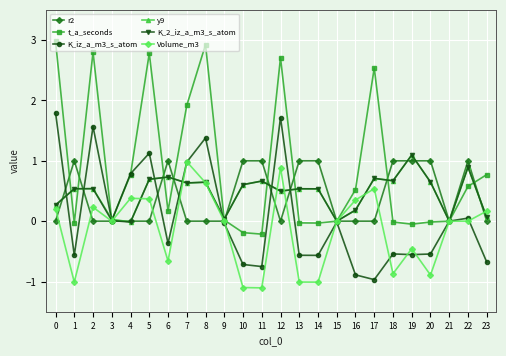

What is the greatest value displayed?

3.0